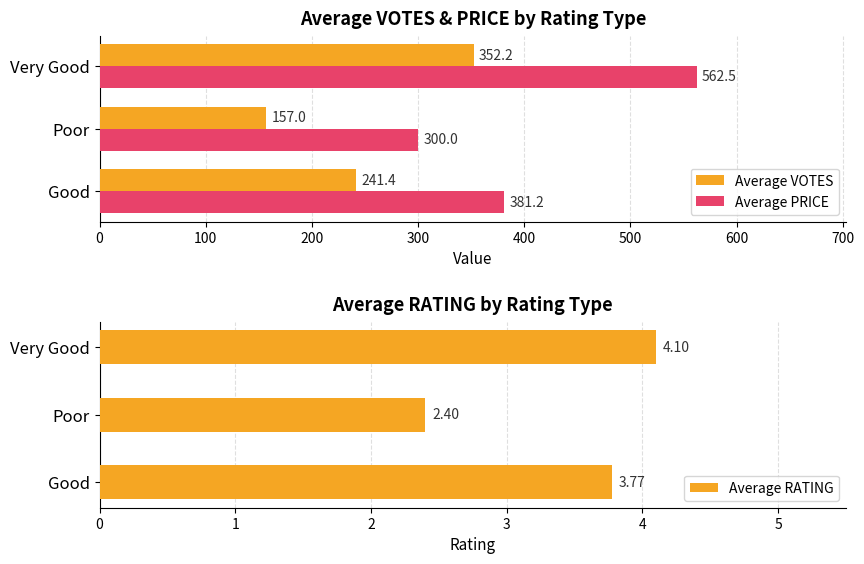

The value of Average PRICE at Very Good is 266.9. True or false?

False